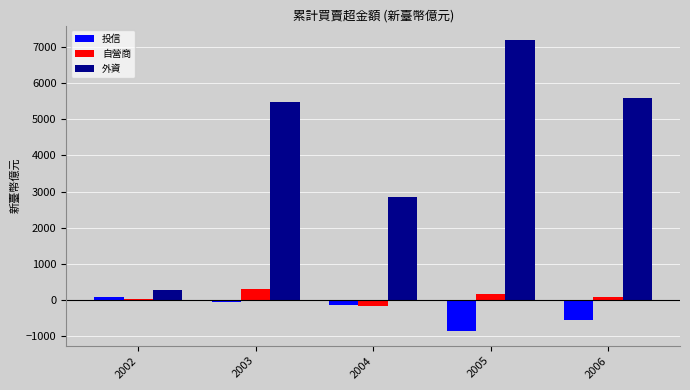

Reading left to right, transcribe all the data shown in this chart.

投信: 2002=69	2003=-57	2004=-141	2005=-863	2006=-543
自營商: 2002=23	2003=298	2004=-154	2005=169	2006=69
外資: 2002=279	2003=5490	2004=2840	2005=7194	2006=5581